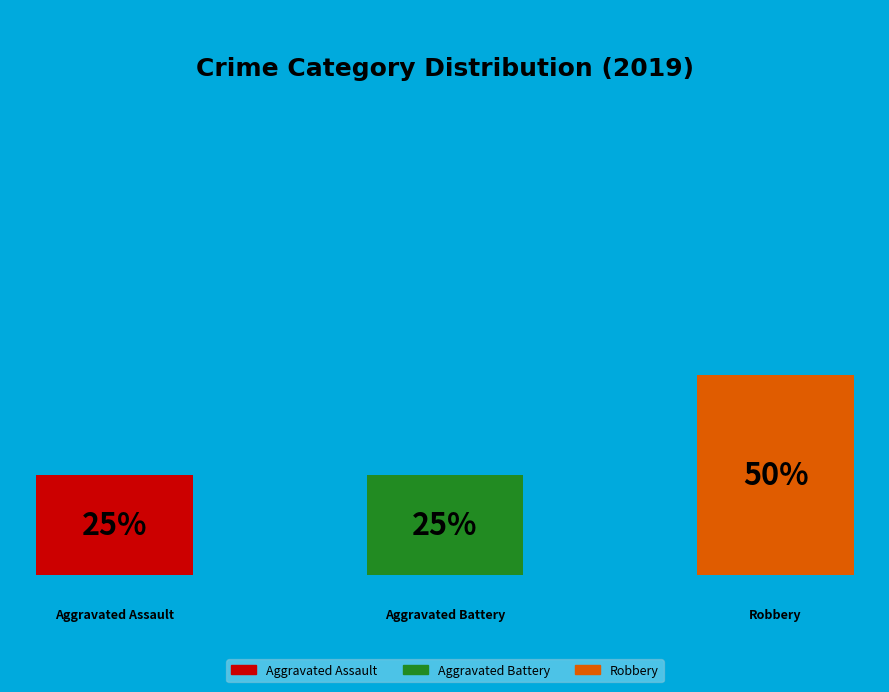

To the nearest percent, what is the average slice percentage?

33%